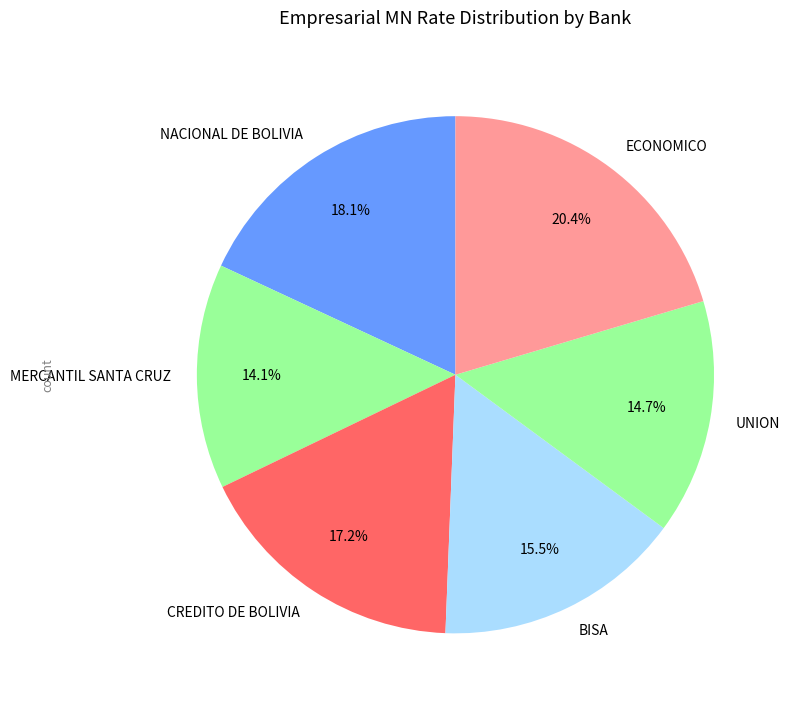

Which category has the biggest portion of the pie?

ECONOMICO